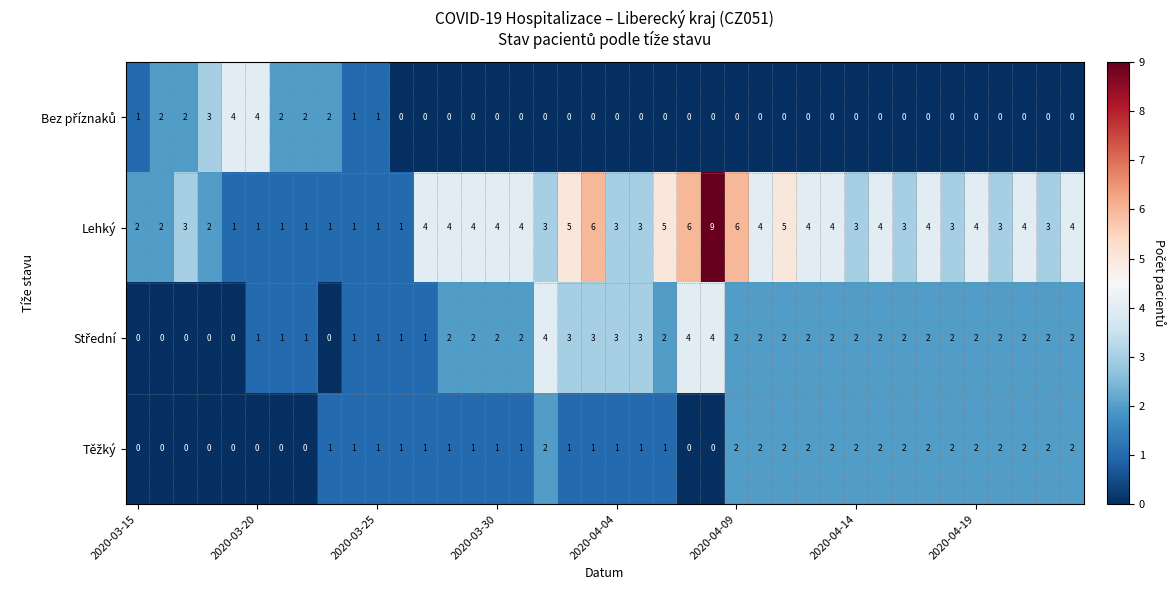

What is the greatest value displayed?

9